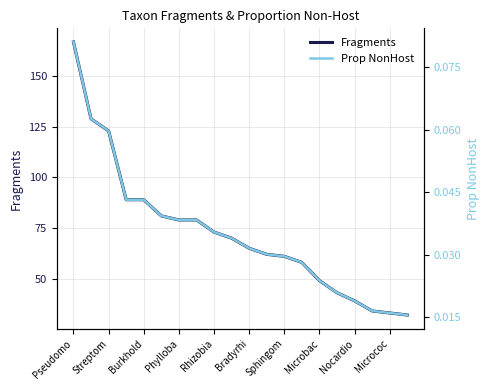

Is it true that Fragments equals 61 at Sphingom?

True